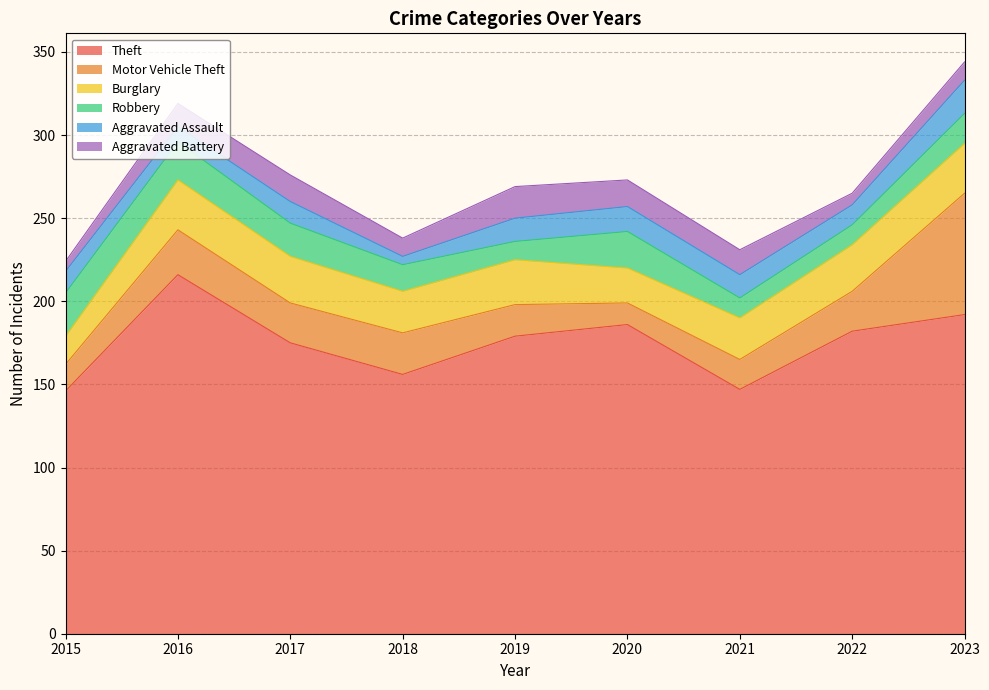

What is the highest value of the Robbery series?

26